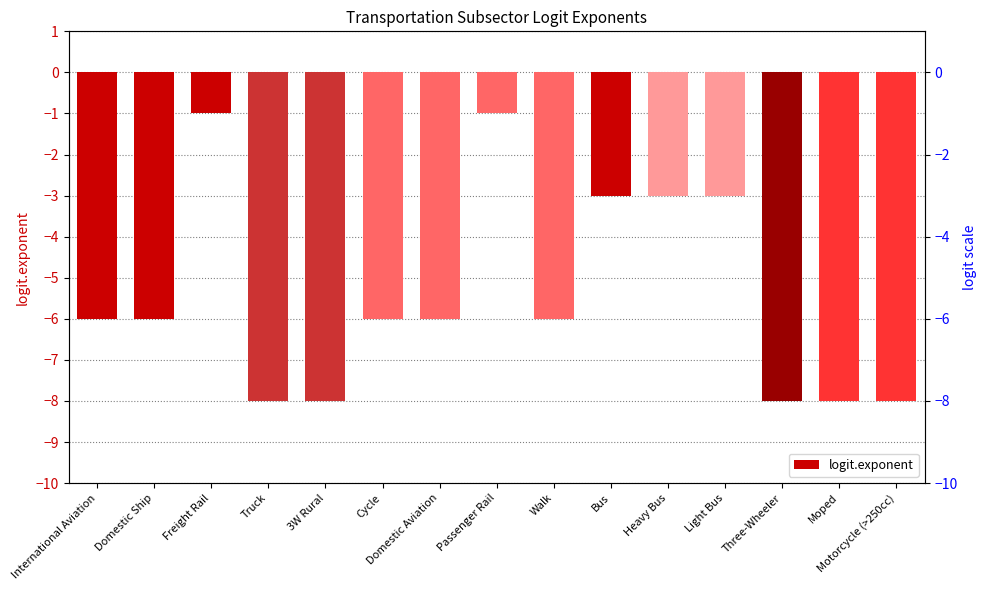

How many bars are there in total?

15